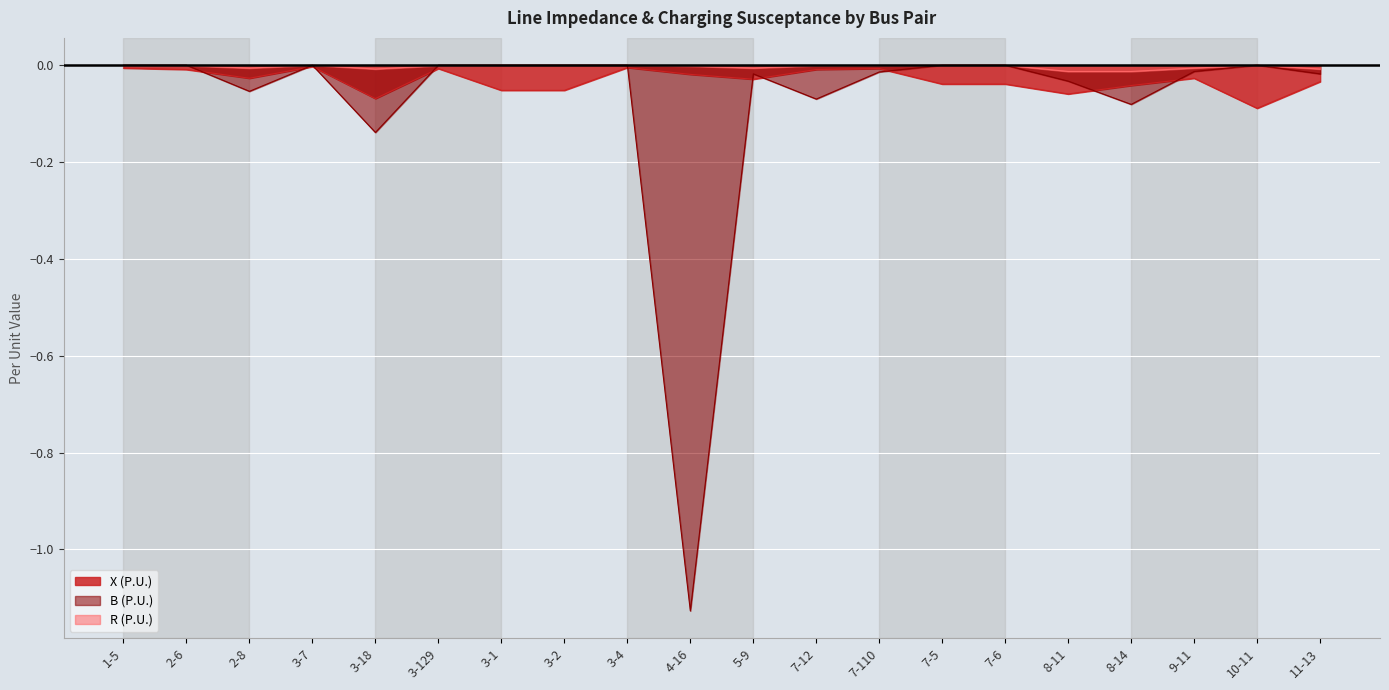

What is the minimum value for B (P.U.)?

-1.1